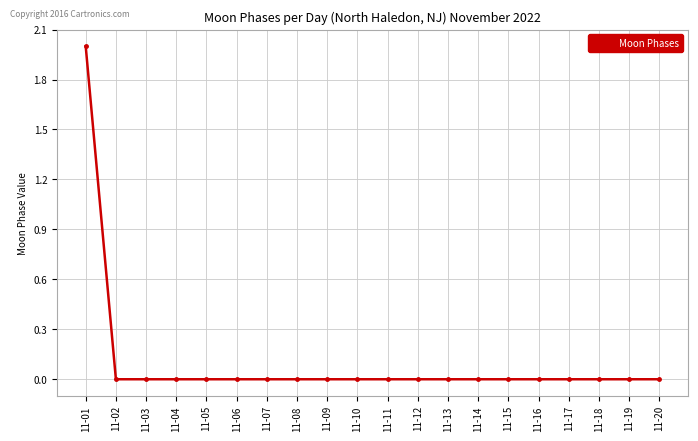

Which label corresponds to the largest value in the chart?

11-01